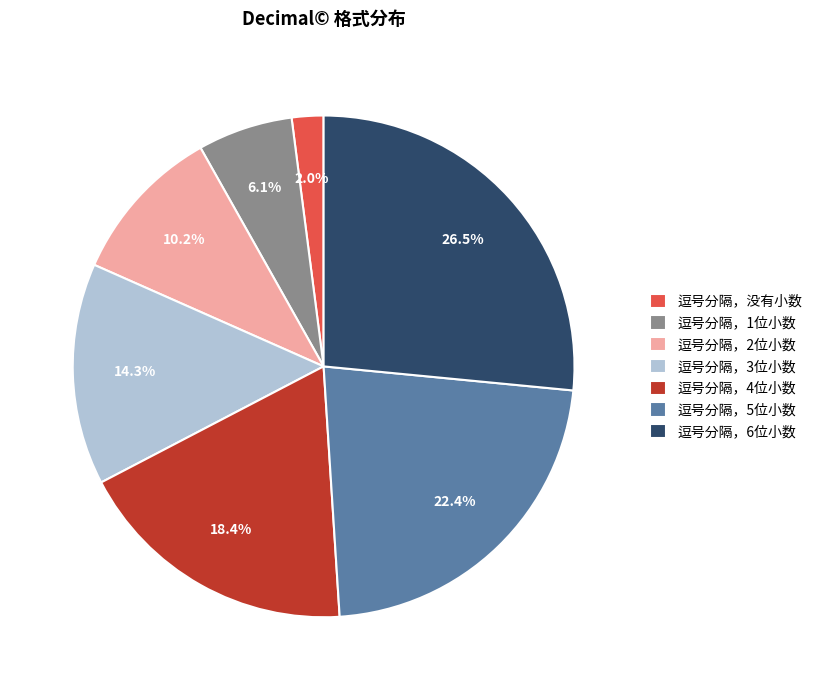

How many segments does this pie chart have?

7